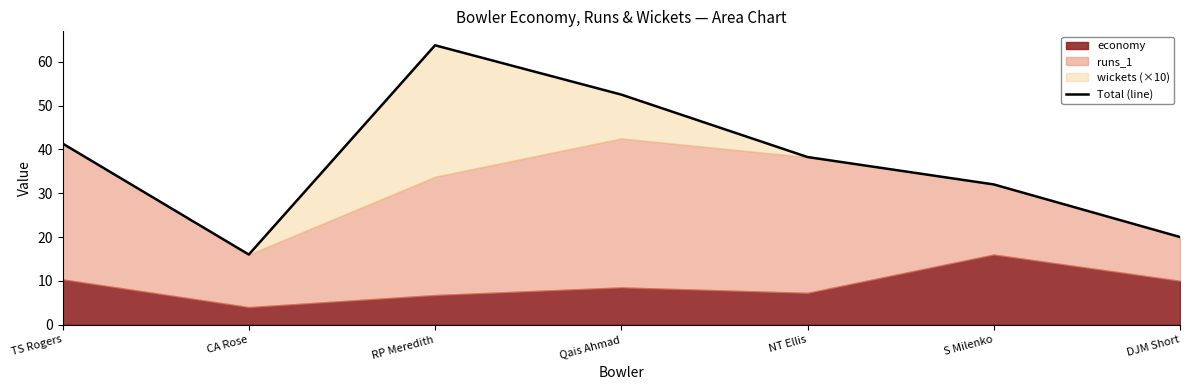

What is the label of the 6th point from the left?

S Milenko